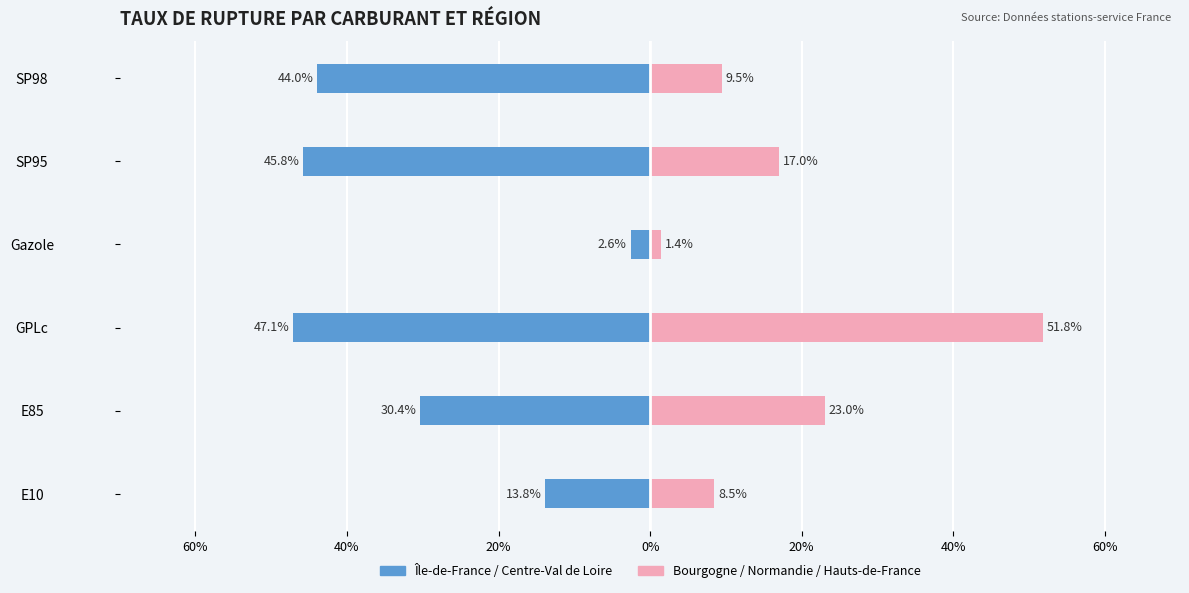

What value does the Bourgogne / Normandie / Hauts-de-France (mean) series have at Gazole?

1.4